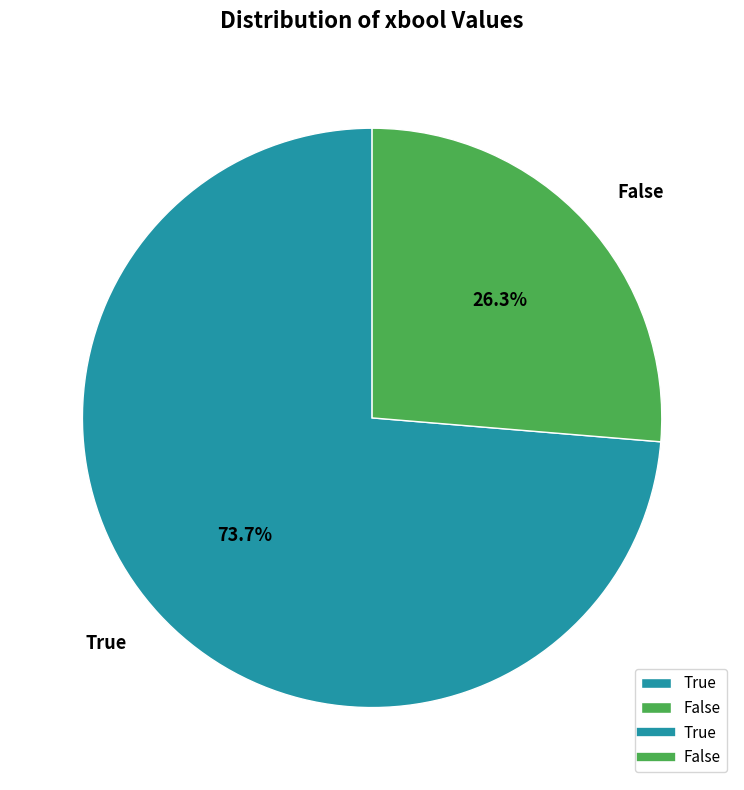

Is the sum of False and True greater than half?

Yes